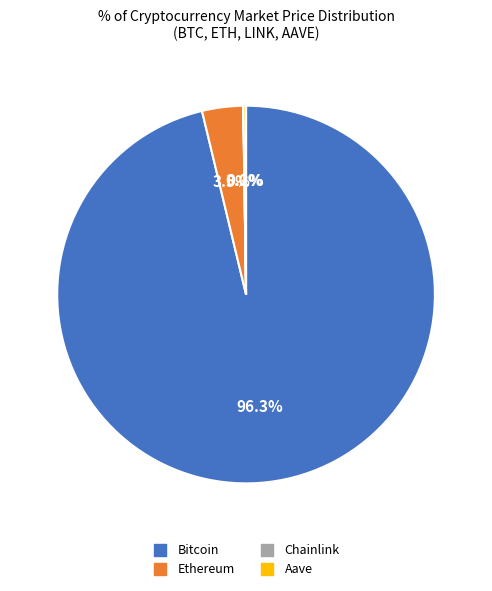

Does Bitcoin represent more than half of the total?

Yes